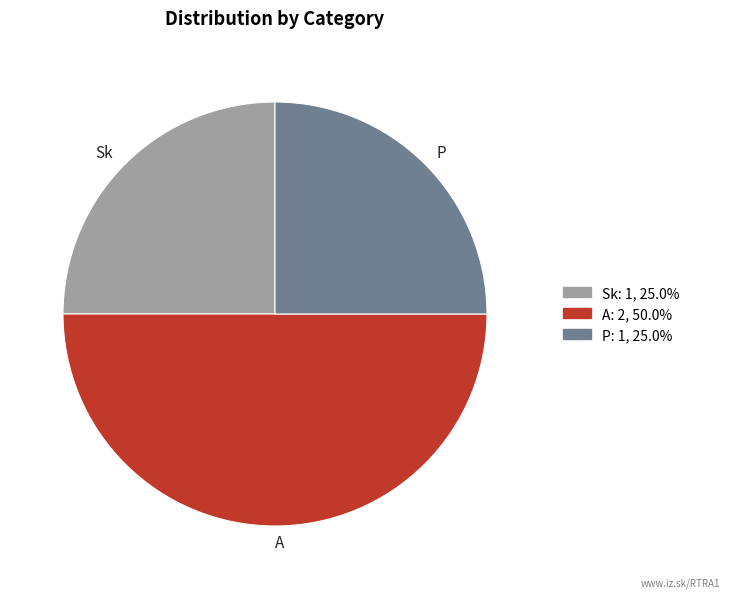

What is the largest slice in the pie chart?

A